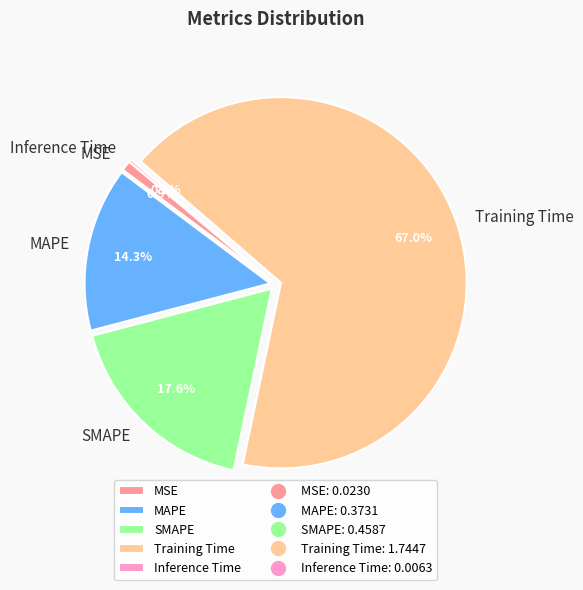

To the nearest percent, what percentage of the pie is Training Time?

67%